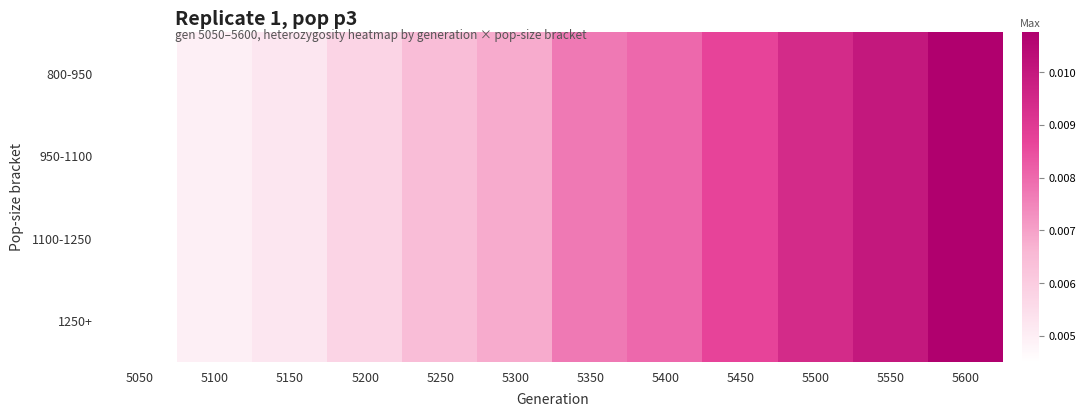

List the series in order of their peak value, lowest first.

800-950, 950-1100, 1100-1250, 1250+